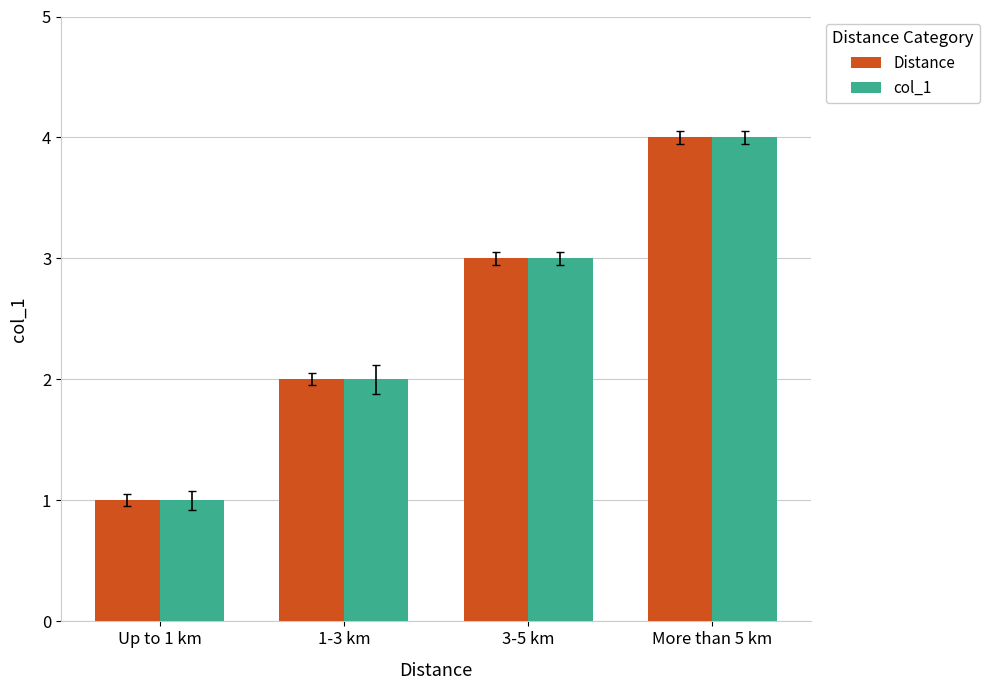

Is the value of col_1 at 3-5 km greater than the value of Distance at 1-3 km?

Yes